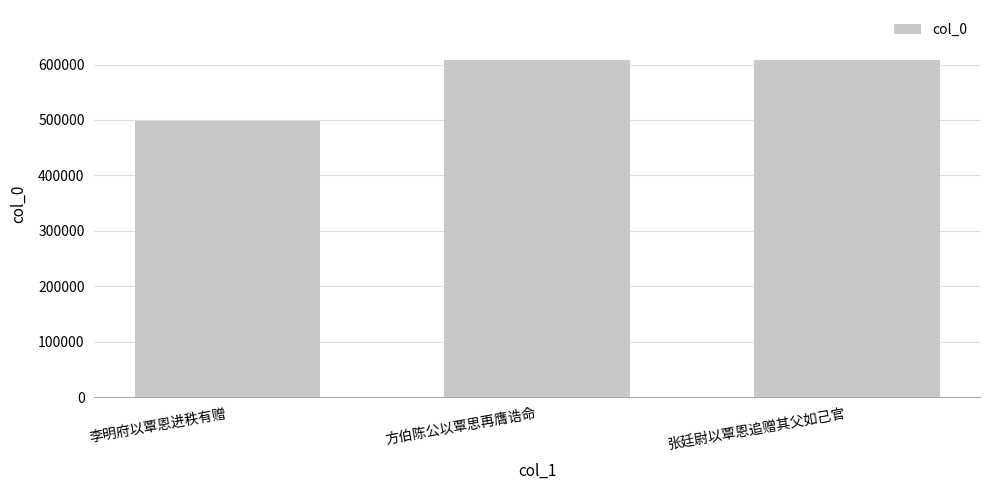

How many series are shown in this chart?

1